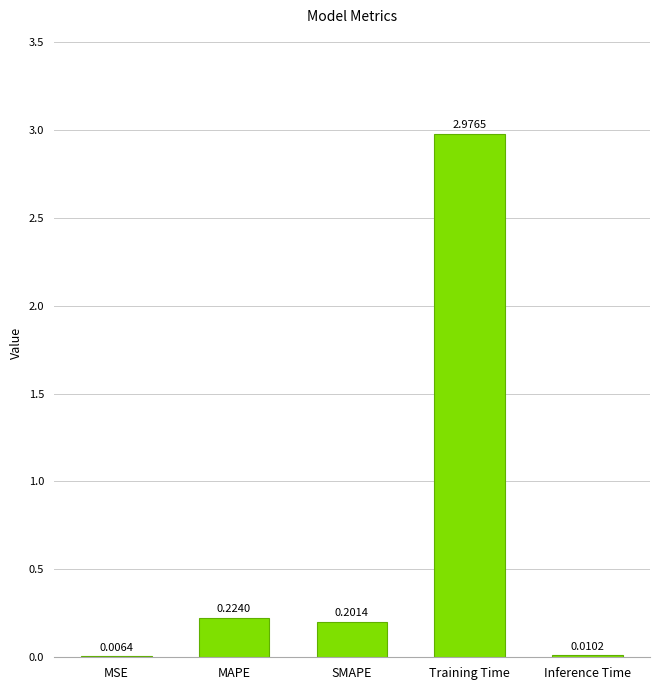

Which category has the highest value across all series?

Training Time